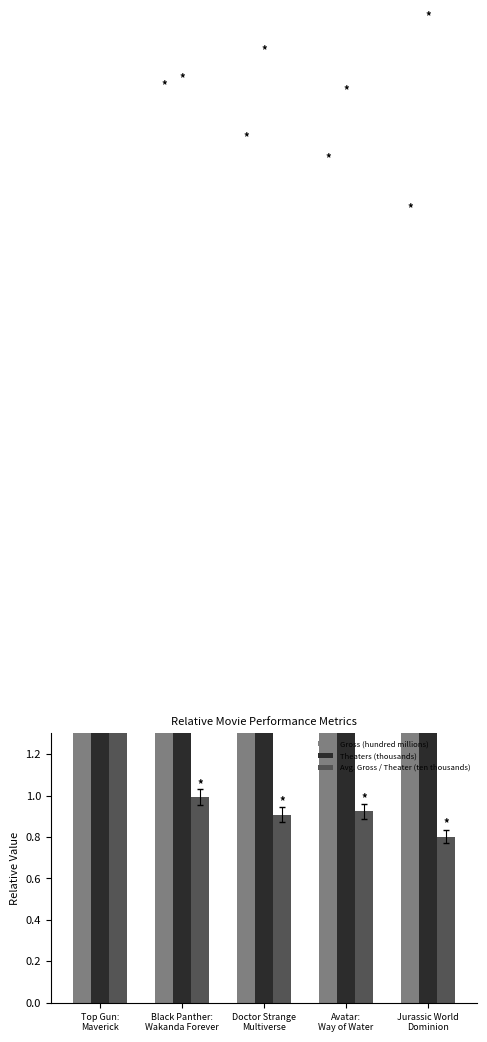

The Theaters (thousands) series shows 4.4 at Black Panther:
Wakanda Forever. True or false?

True